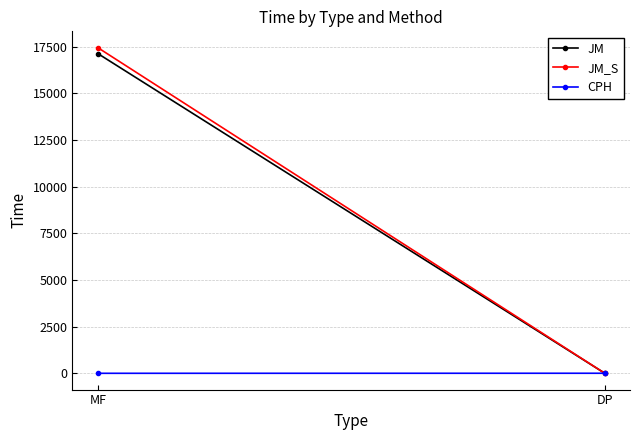

Which series has the largest total across all categories?

JM_S